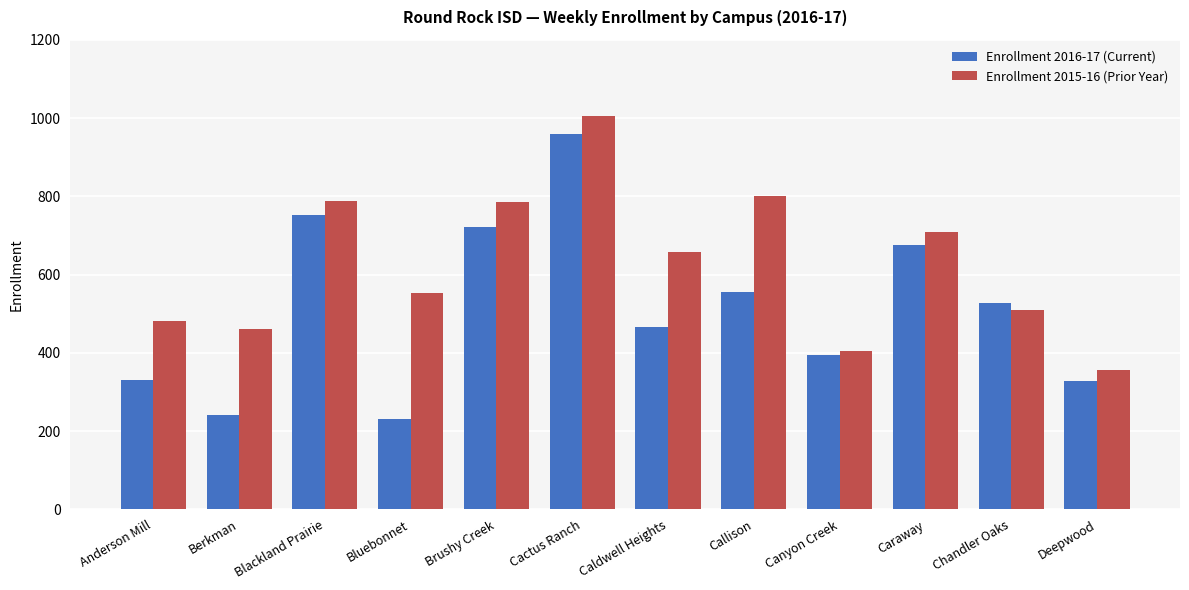

What is the highest value of the Enrollment 2016-17 (Current) series?

958